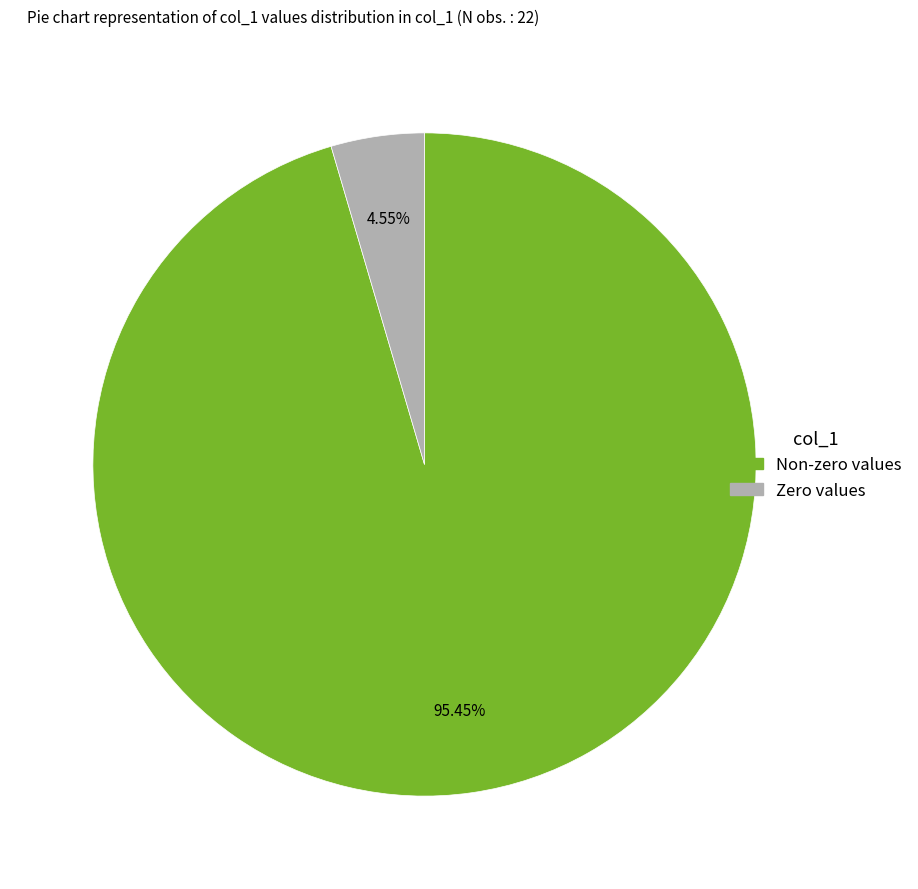

Which slice represents more than half of the pie?

Non-zero values